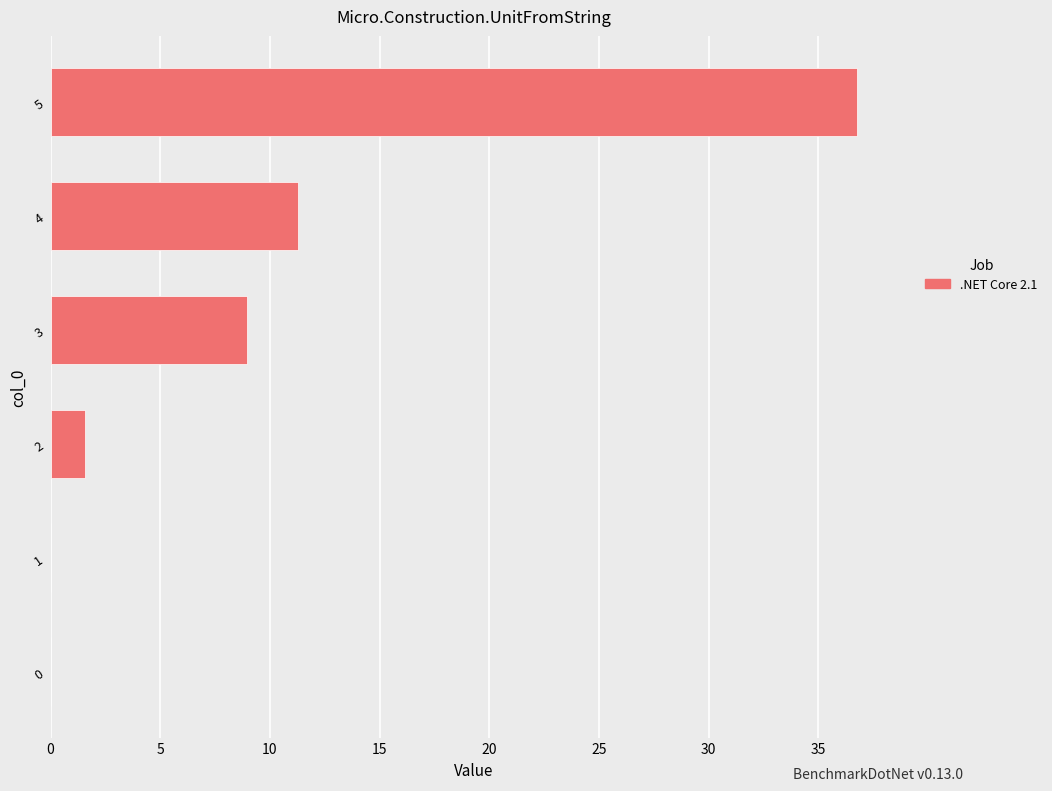

Are the bars horizontal?

Yes